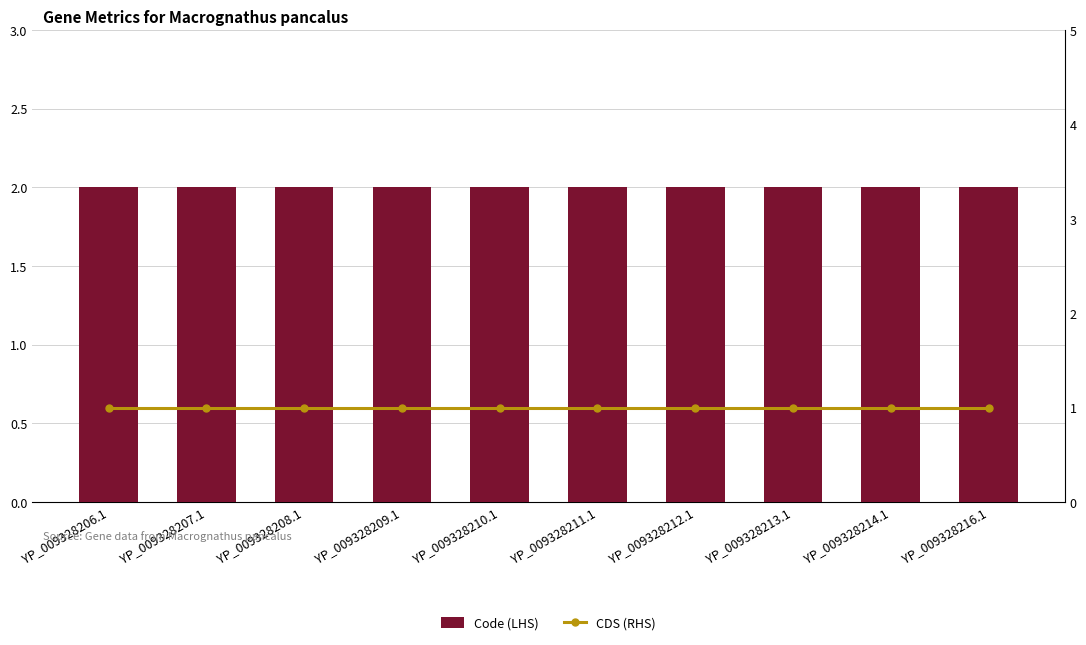

Between YP_009328210.1 and YP_009328212.1, which series saw the biggest shift?

Code (LHS)